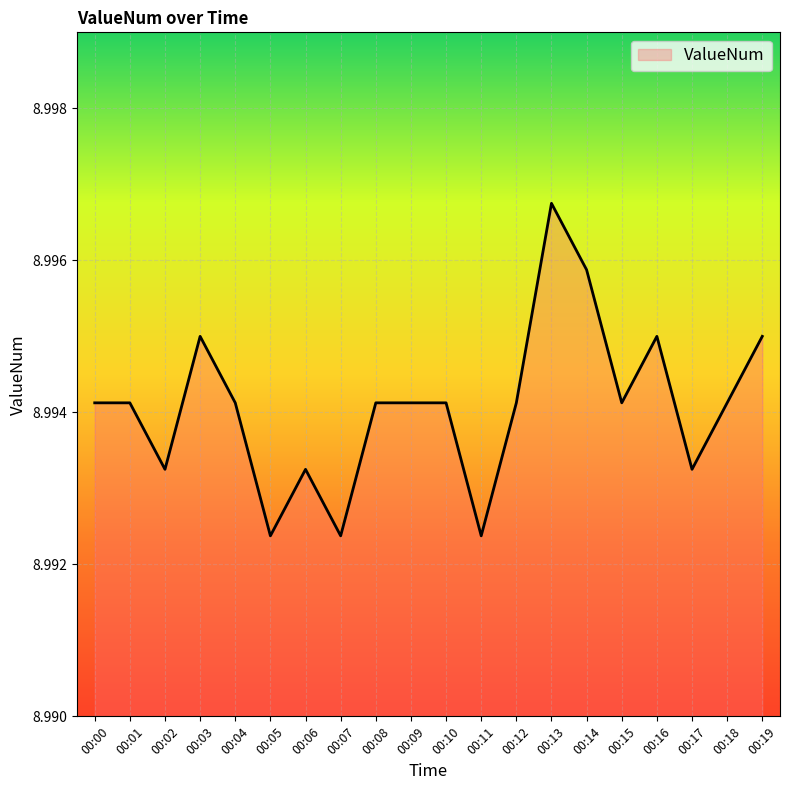

The chart shows a value of 5.0 at 00:14. True or false?

False